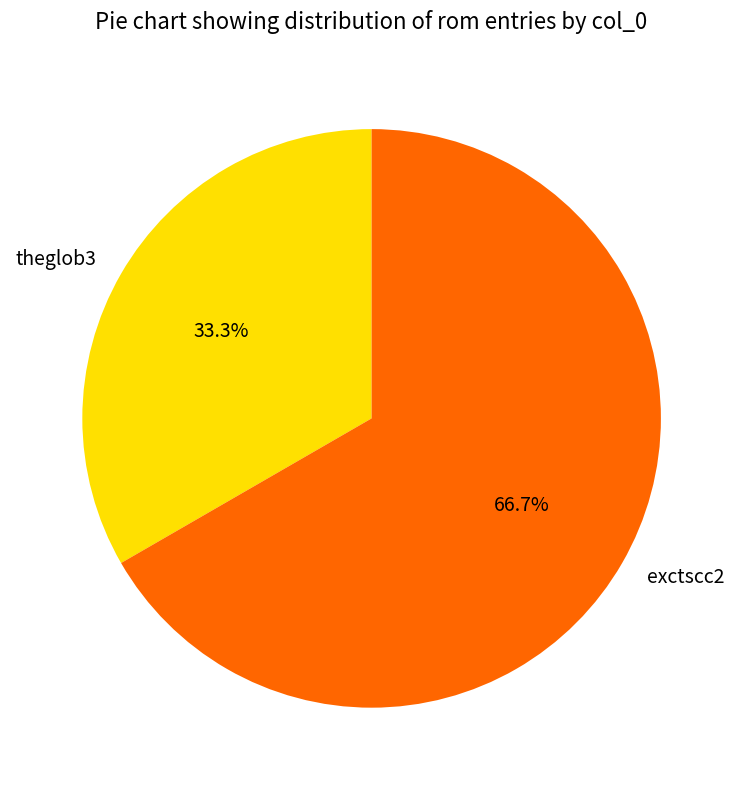

What is the majority slice?

exctscc2